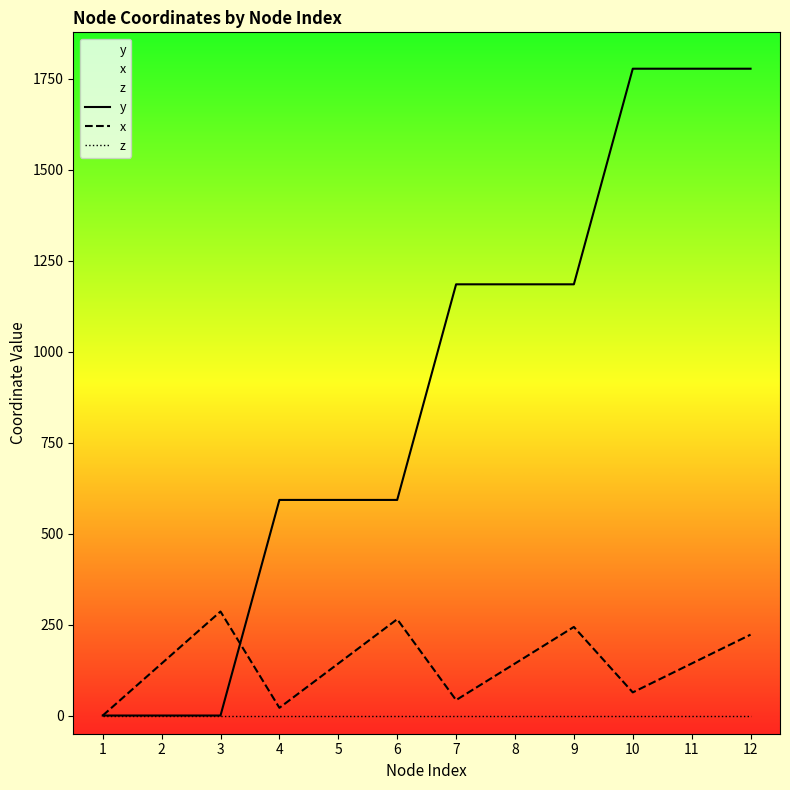

Does the chart display data point markers on the line(s)?

No